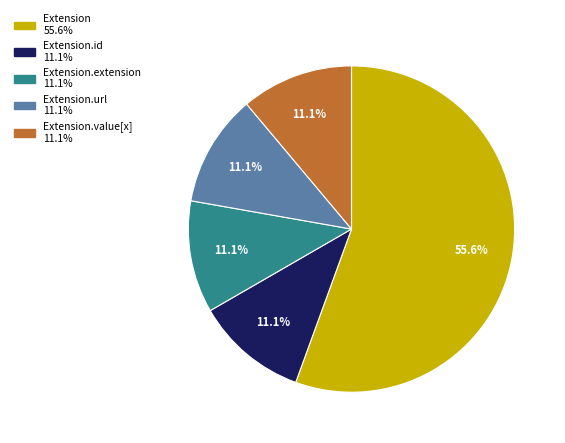

Is there any slice that represents more than half of the pie?

Yes